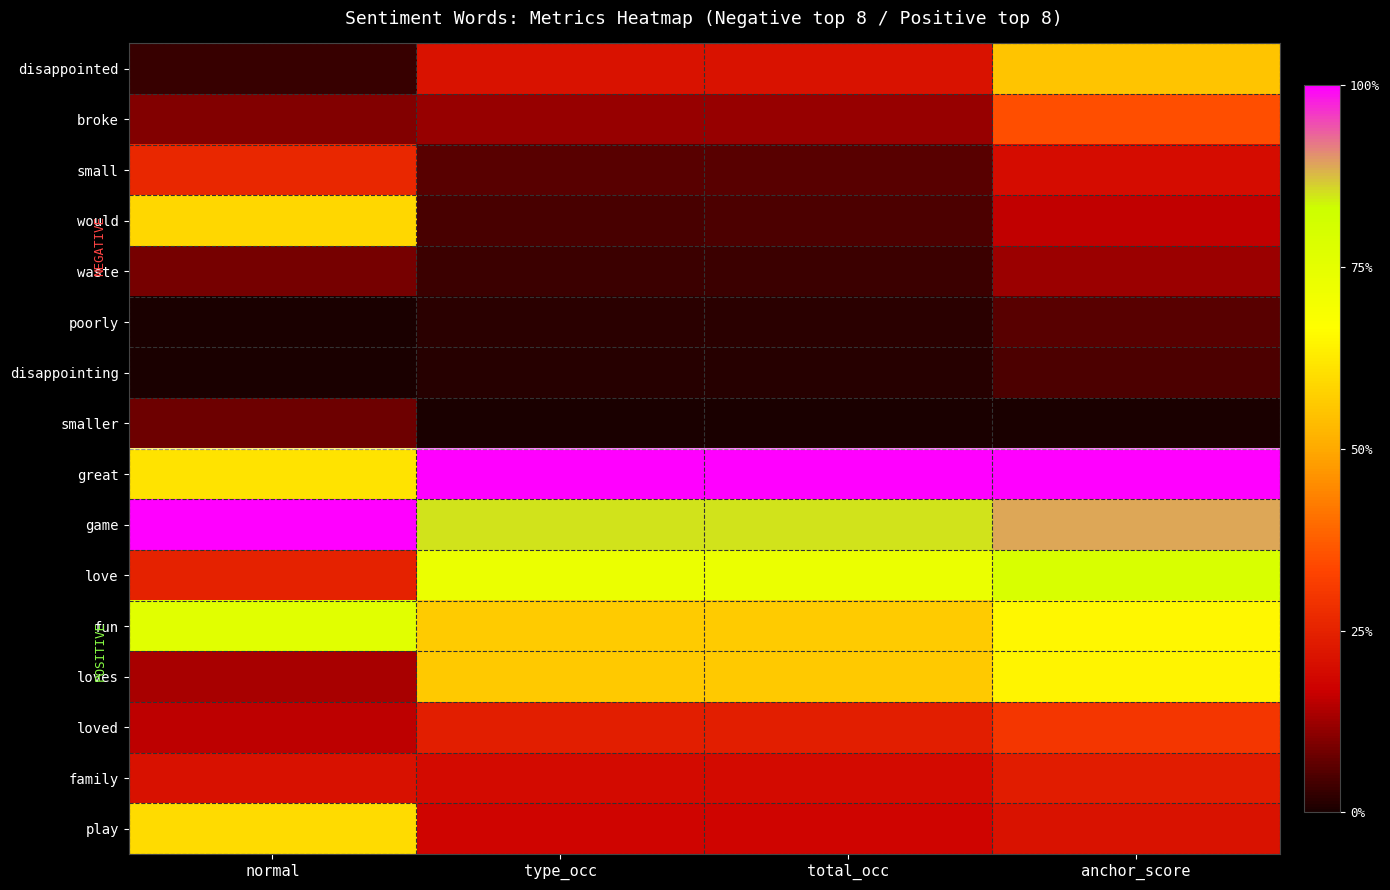

Which category has the lowest value across all series?

normal